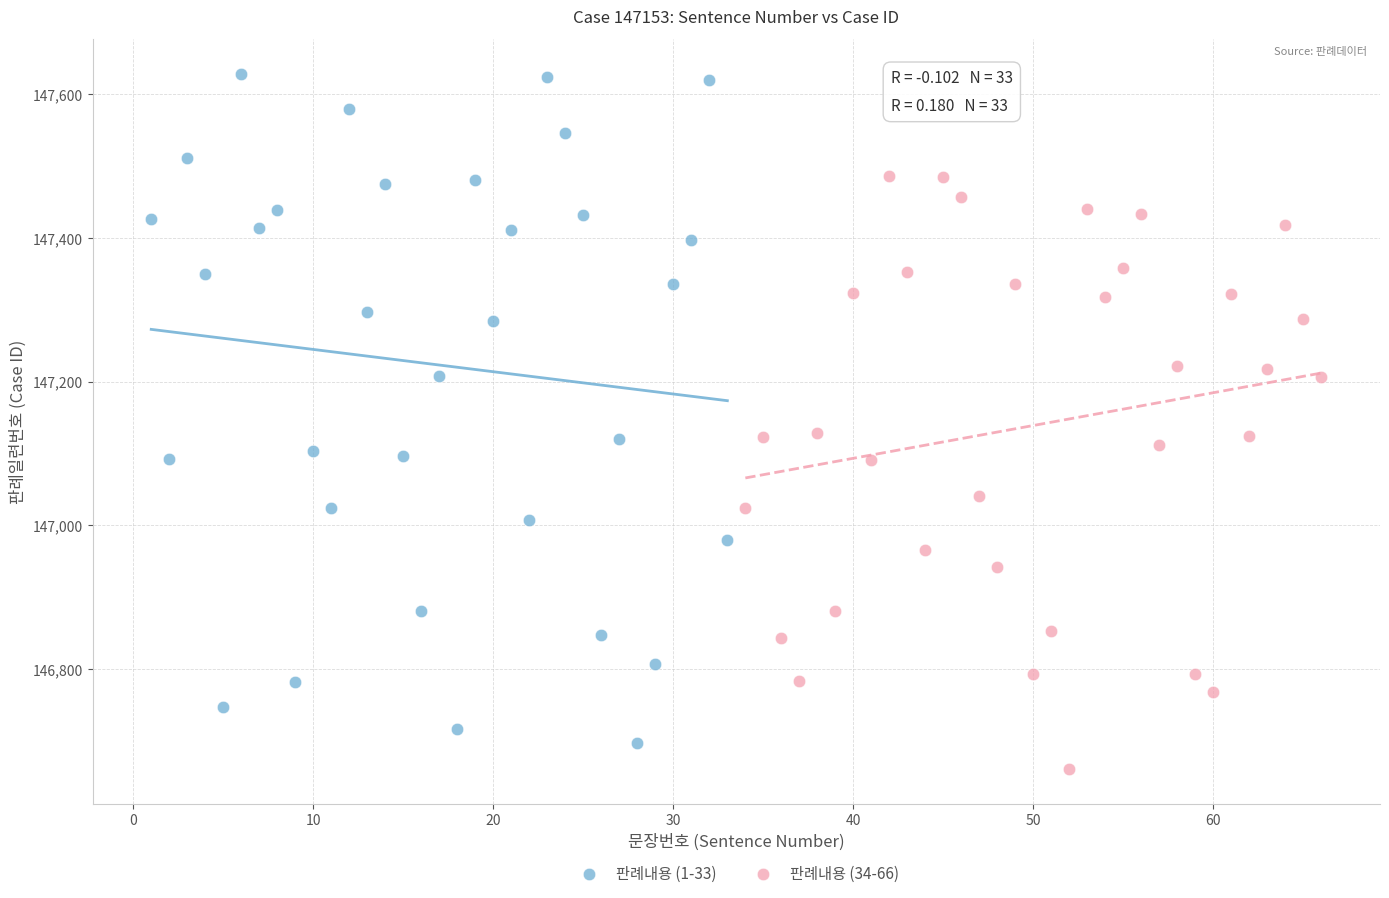

Which series reaches the minimum Y coordinate?

판례내용 (34-66)